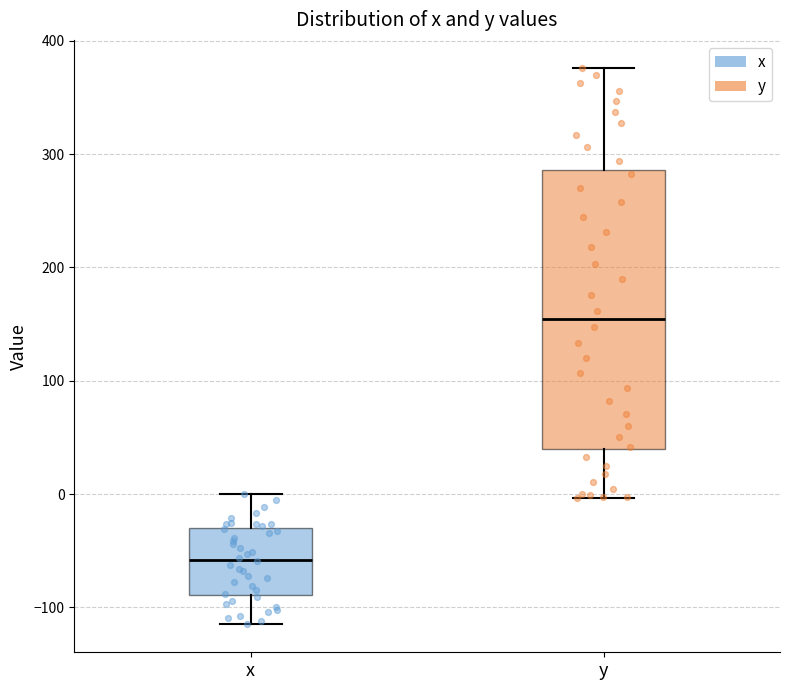

Which box has the lowest median line?

x